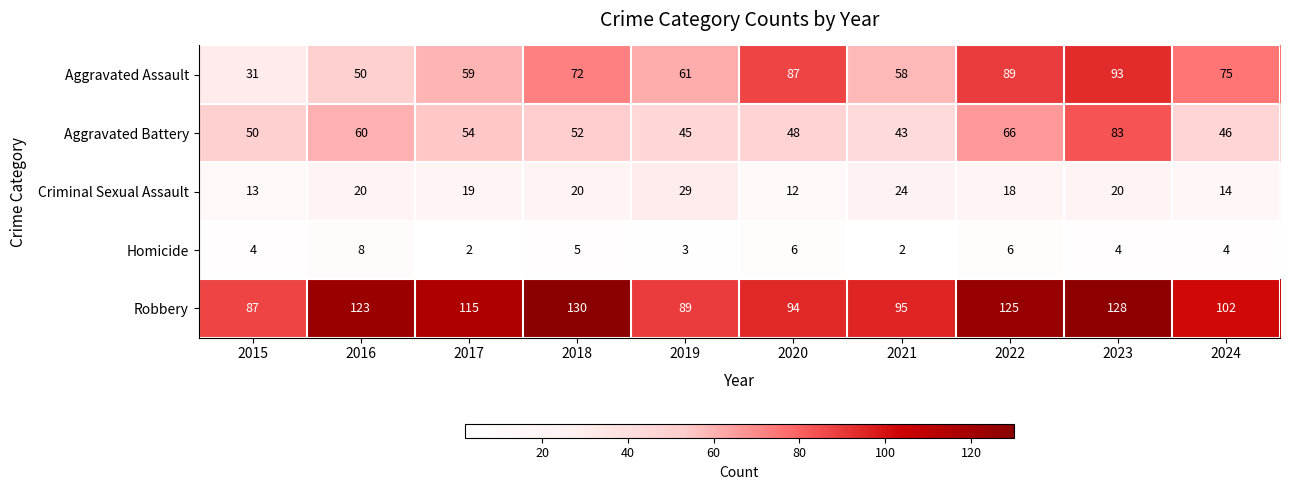

Where does the Aggravated Battery series first go above 52?

2016